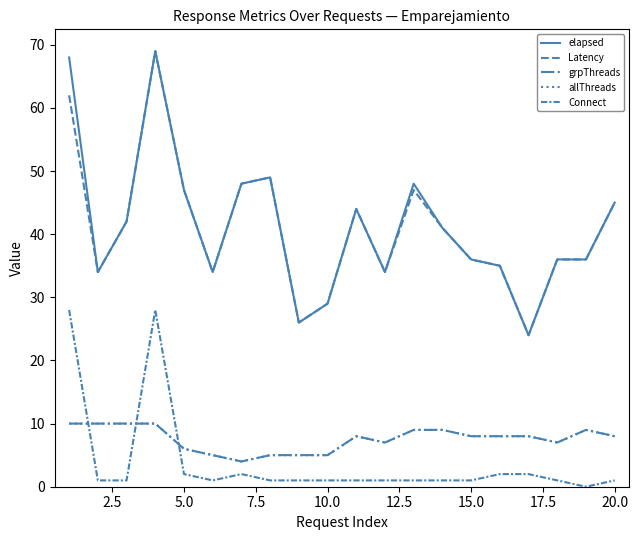

Does the chart have visible grid lines?

No